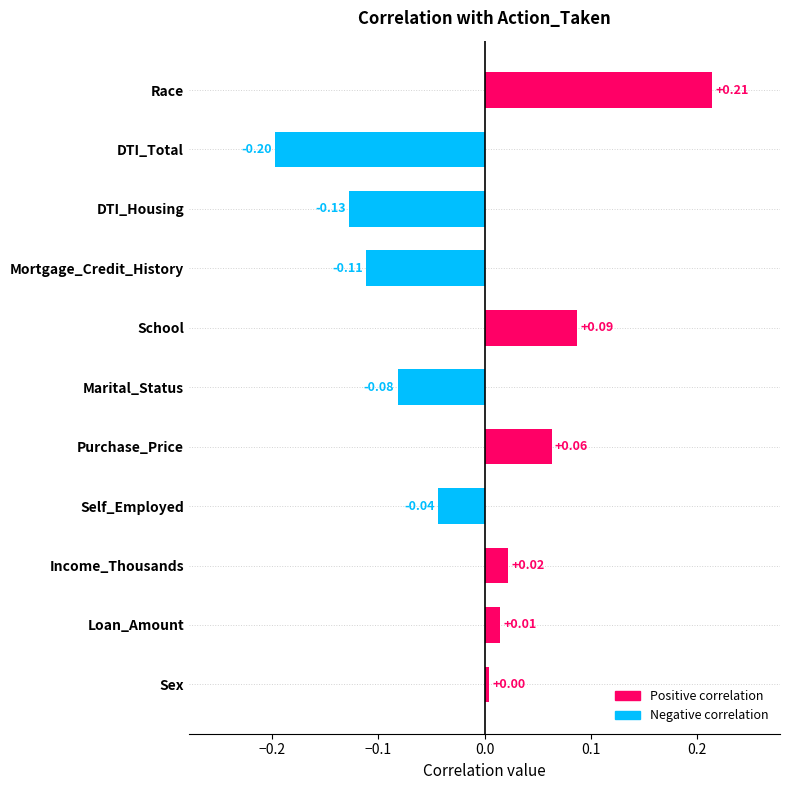

How many series are shown in this chart?

1